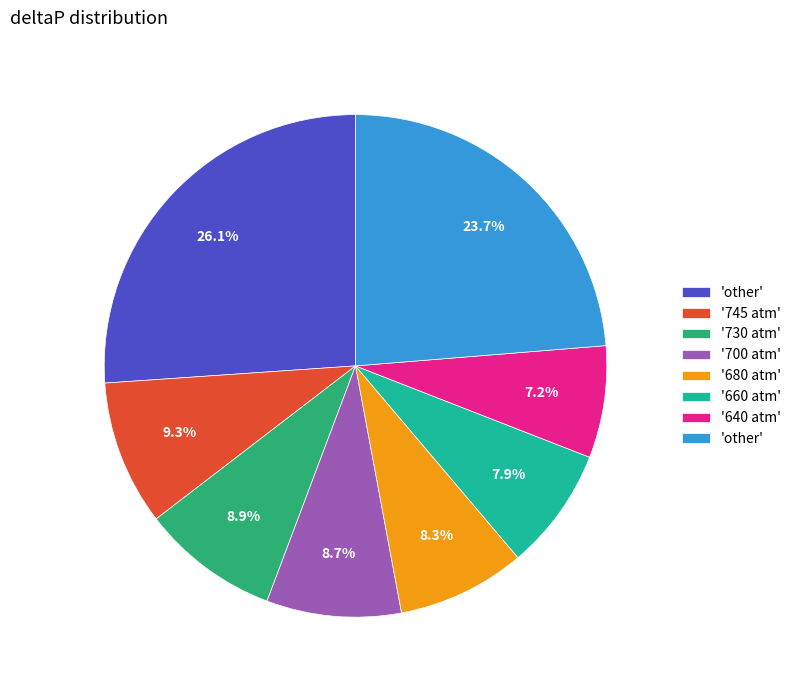

Is there a majority slice in this chart?

No